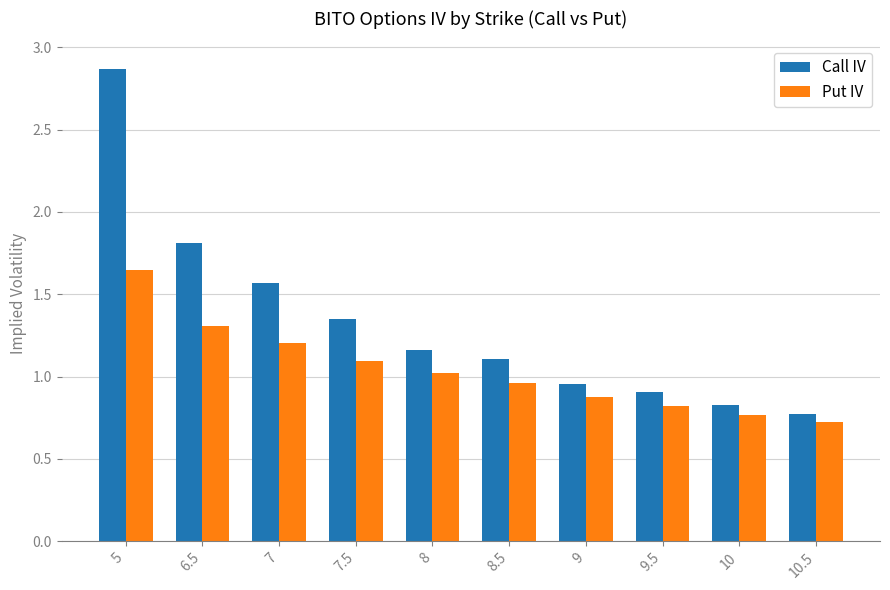

What is the spread (max minus min) of values at 9.5?

0.1